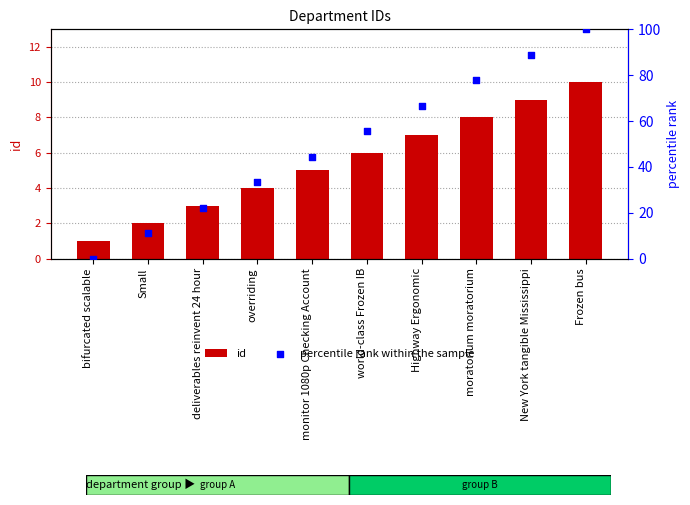

At how many categories does at least one series exceed 78?

2